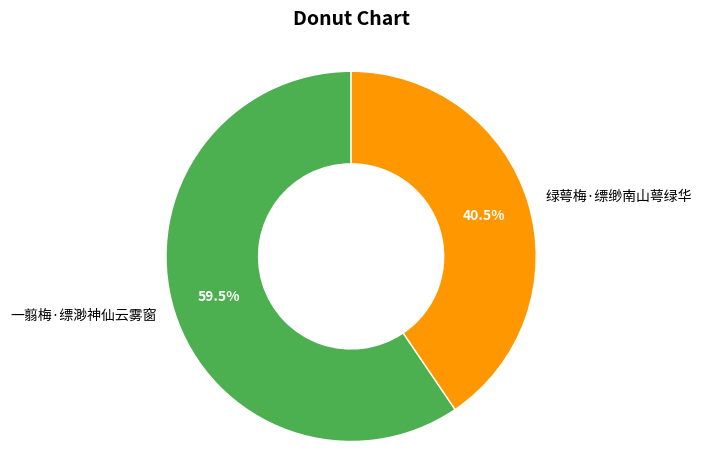

How many slices are in this pie chart?

2